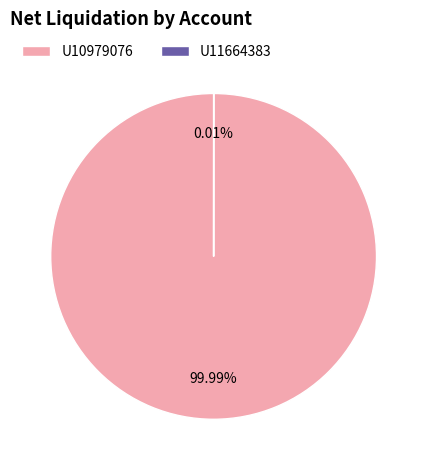

Does any single category account for the majority?

Yes